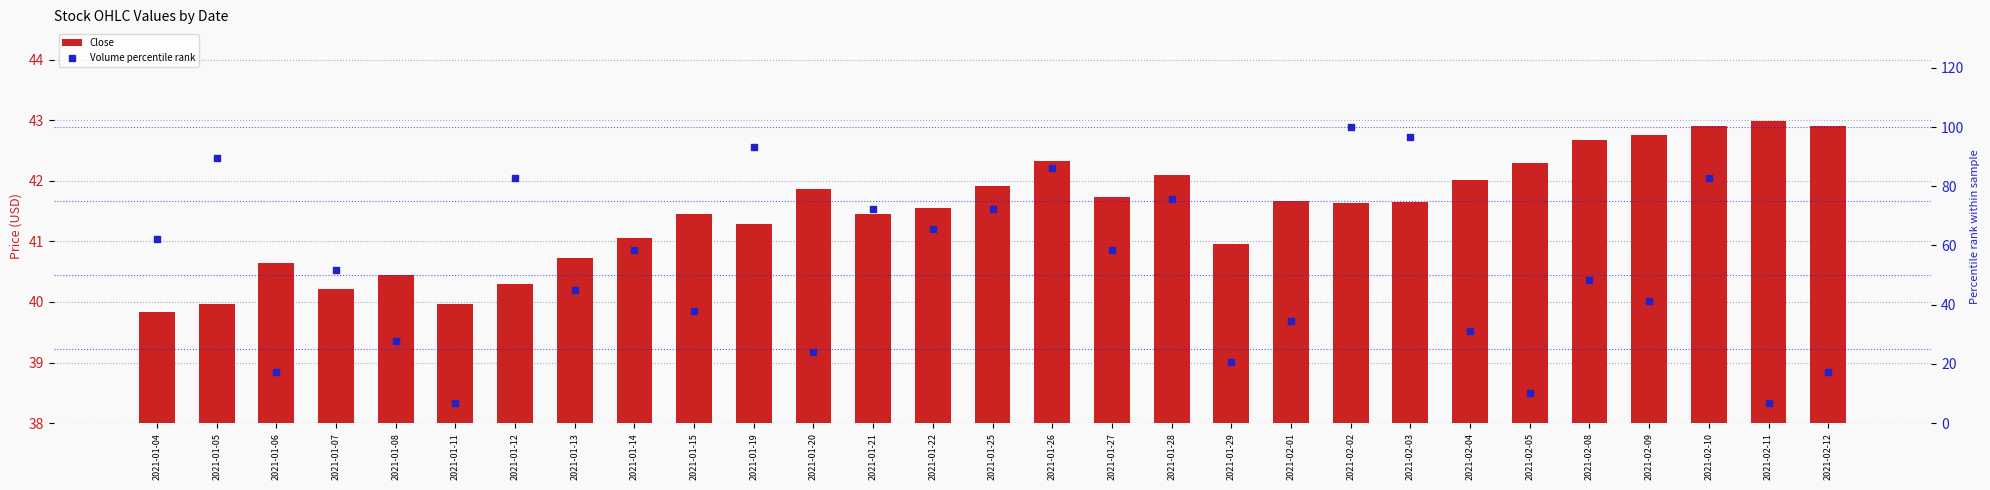

Which series has the largest Y range (max minus min)?

Volume percentile rank